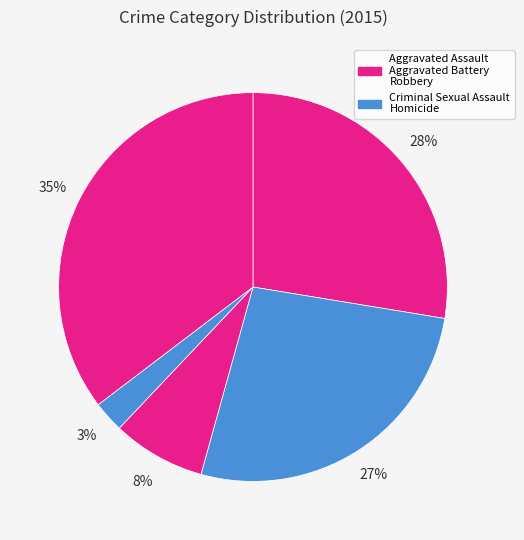

What is the largest slice in the pie chart?

Robbery